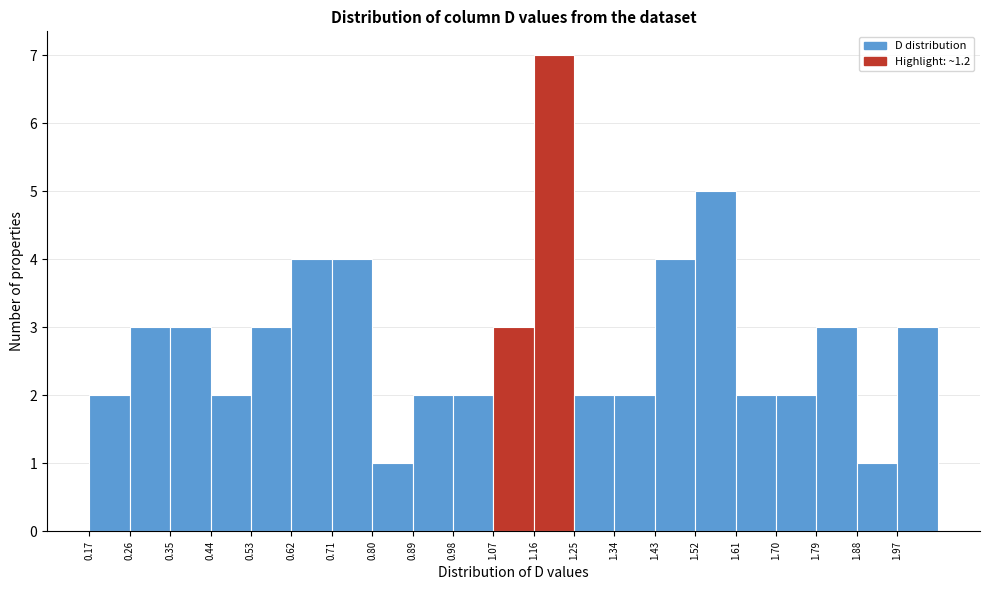

Reading left to right, list every bar in this chart as the range it spans on the x-axis followed by its height. Neither the bar edges nor the heights are printed on the chart, so give them approximately, as read against the axes.

0.17 to 0.26: 2
0.26 to 0.35: 3
0.35 to 0.44: 3
0.44 to 0.53: 2
0.53 to 0.62: 3
0.62 to 0.71: 4
0.71 to 0.80: 4
0.80 to 0.89: 1
0.89 to 0.98: 2
0.98 to 1.07: 2
1.07 to 1.16: 3
1.16 to 1.25: 7
1.25 to 1.34: 2
1.34 to 1.43: 2
1.43 to 1.52: 4
1.52 to 1.61: 5
1.61 to 1.70: 2
1.70 to 1.79: 2
1.79 to 1.88: 3
1.88 to 1.97: 1
1.97 to 2.06: 3